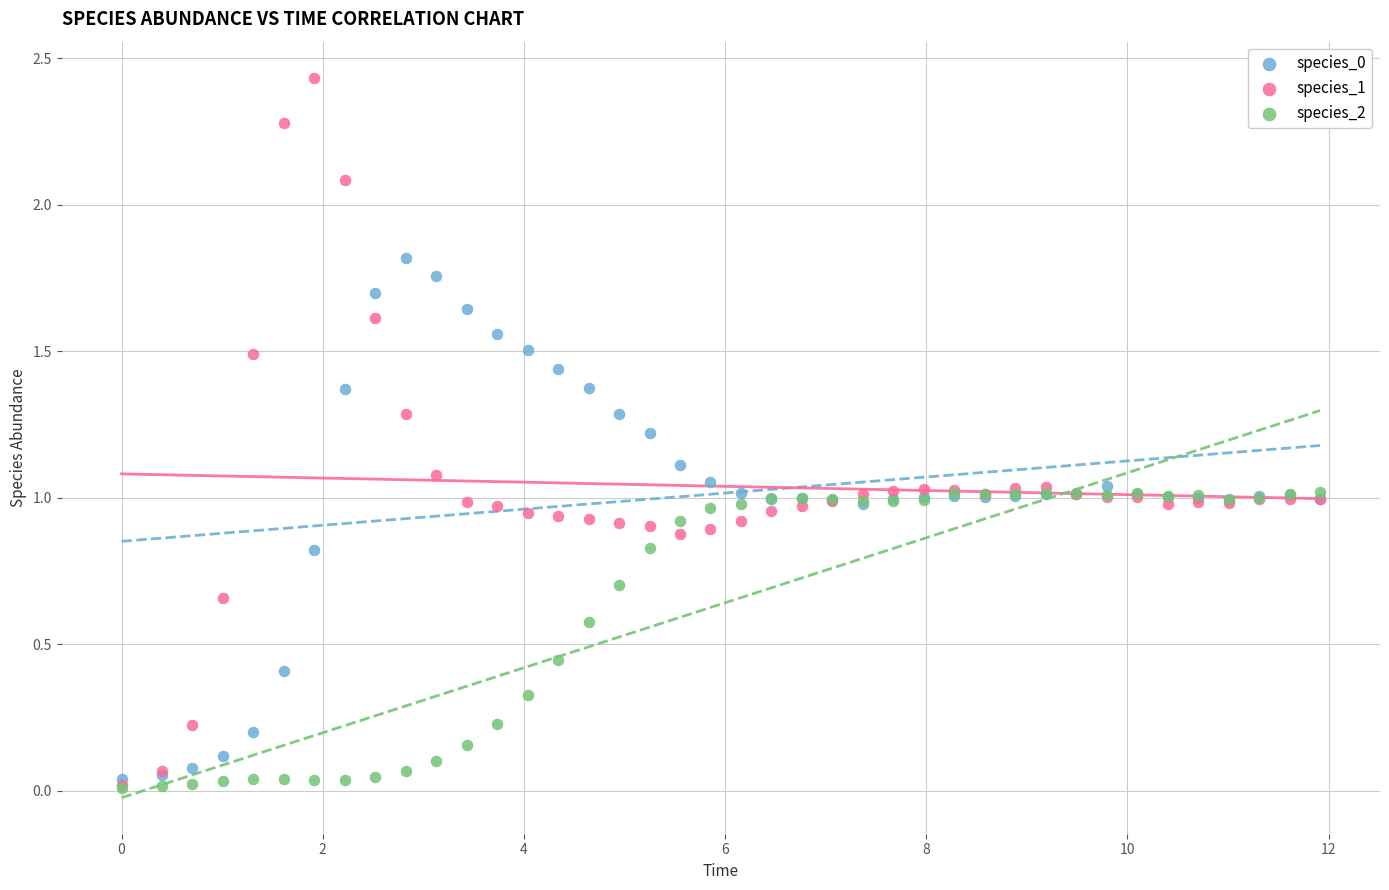

Which series contains the highest Y value?

species_1